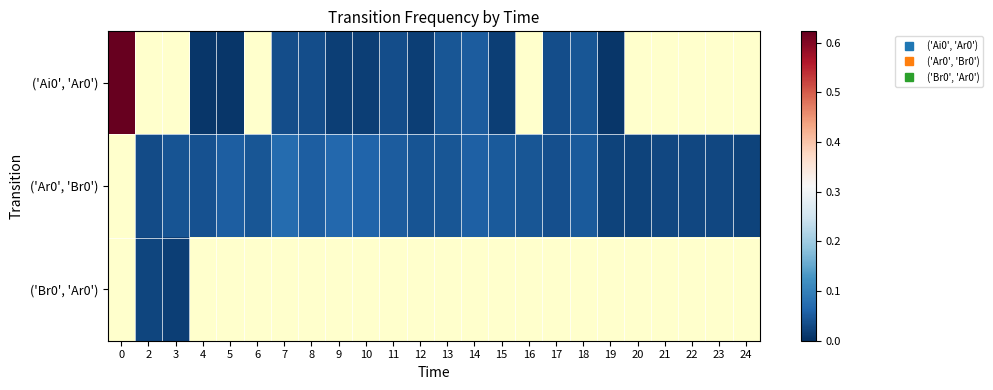

How many distinct data groups are displayed?

3